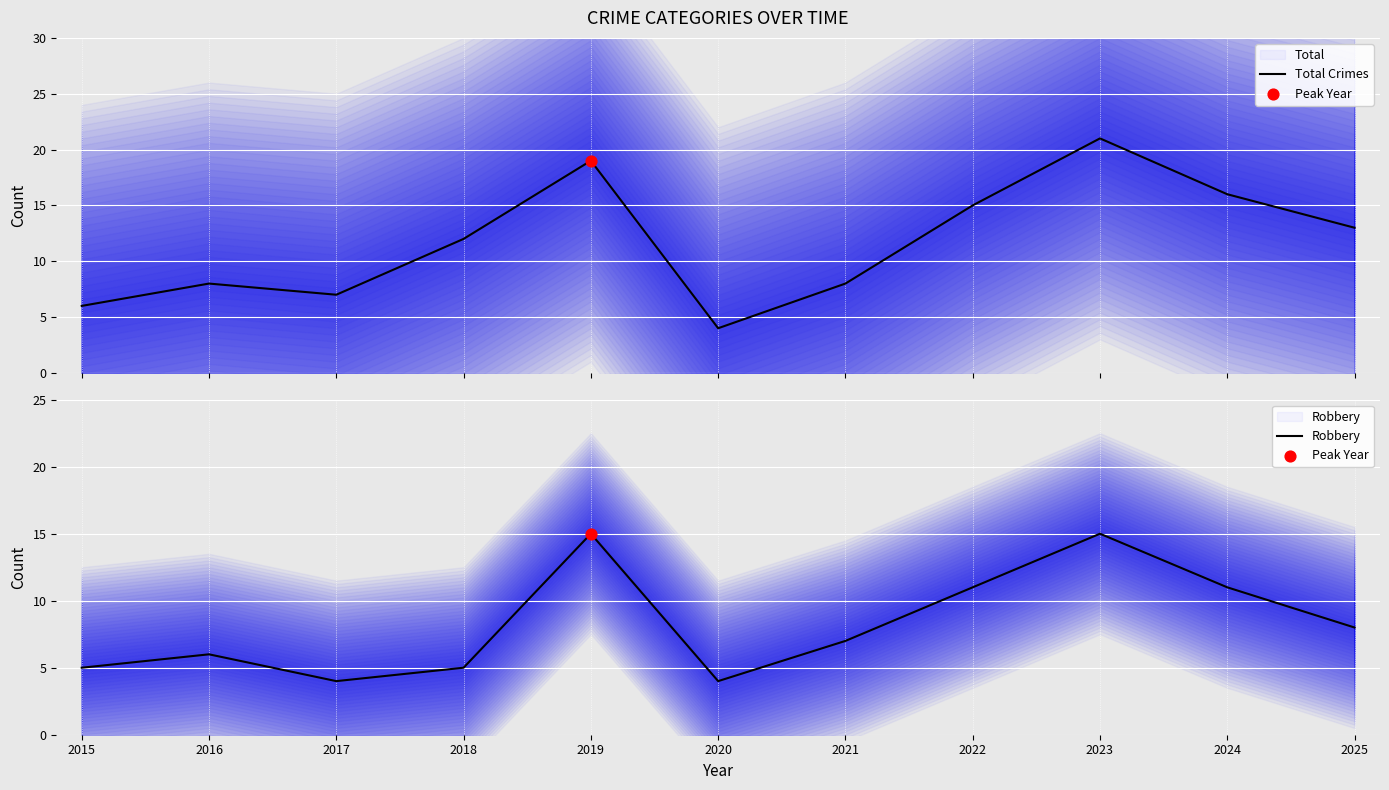

Which series reaches the maximum Y coordinate?

Total Crimes